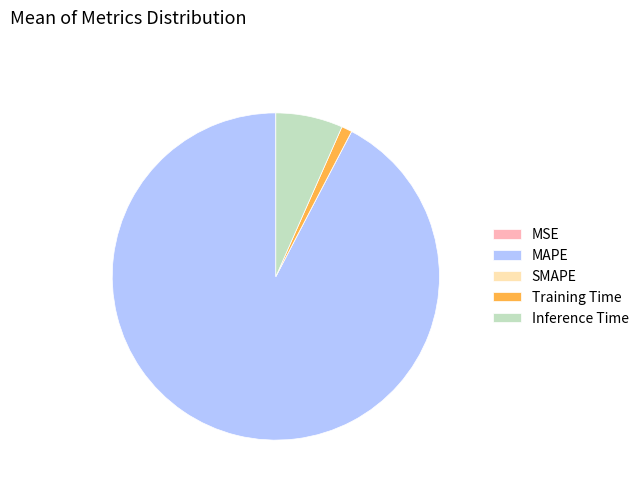

What is the majority slice?

MAPE